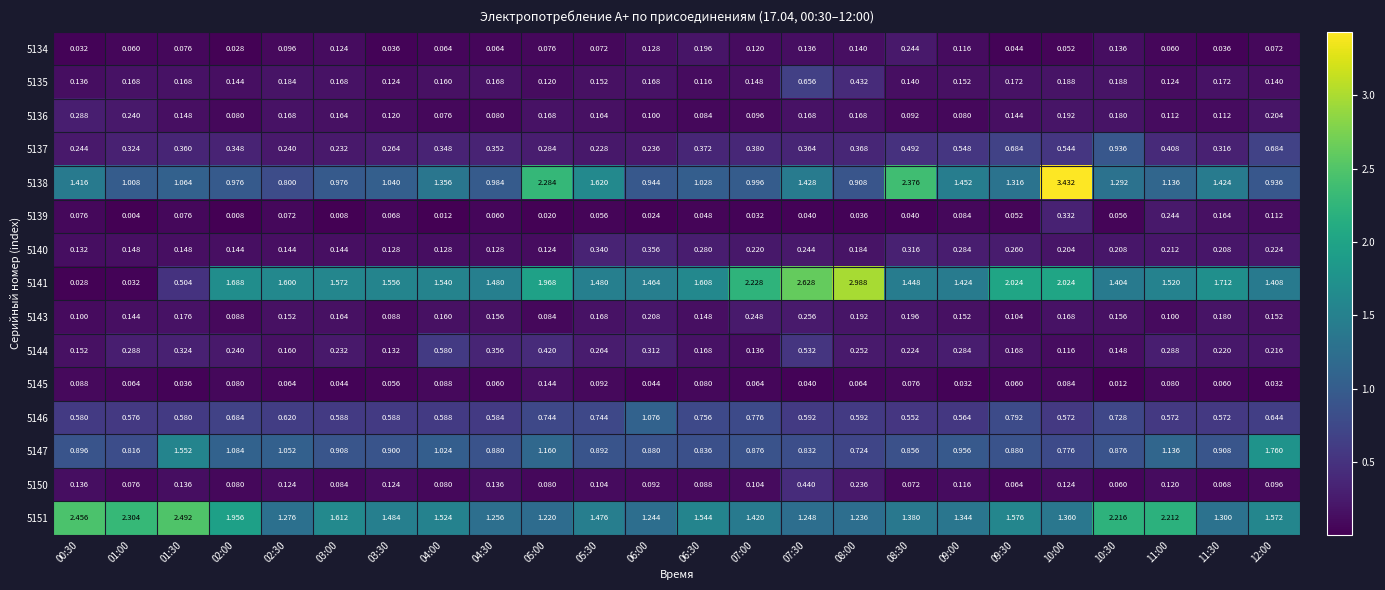

Is the value of 5136 at 03:00 greater than the value of 5138 at 01:30?

No